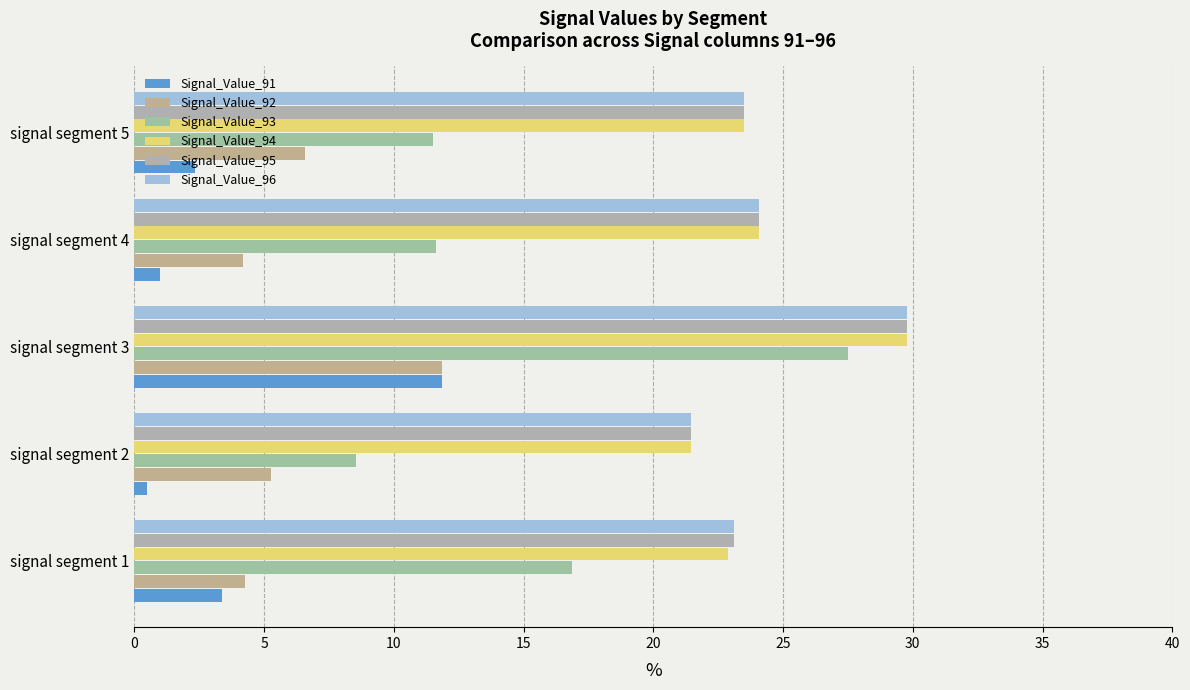

At which label is Signal_Value_95 closest to 25?

signal segment 4